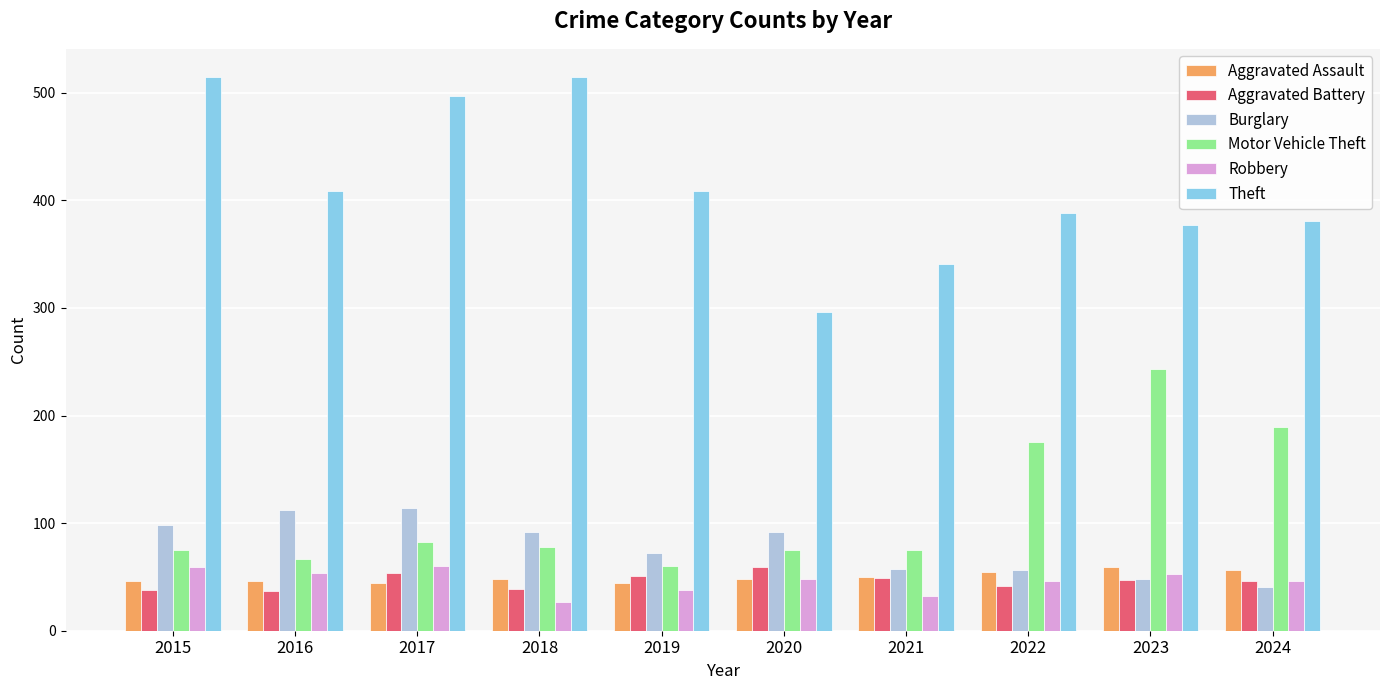

What is the highest value of the Motor Vehicle Theft series?

243